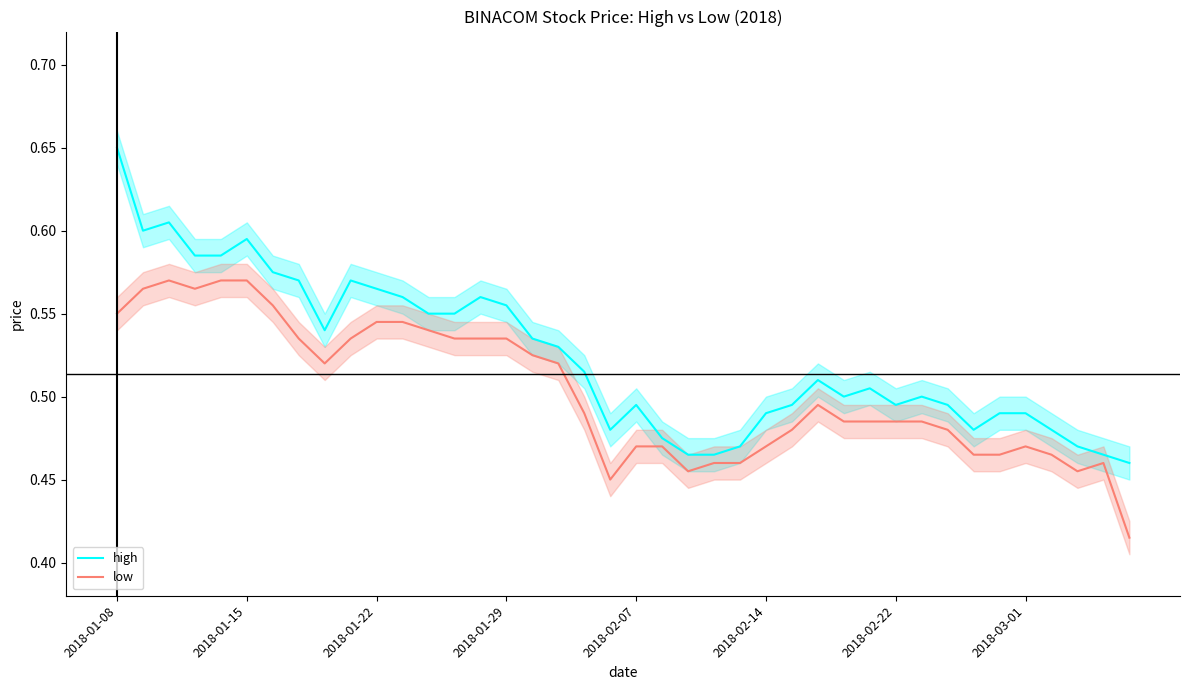

True or false: high and low cross at least once.

False